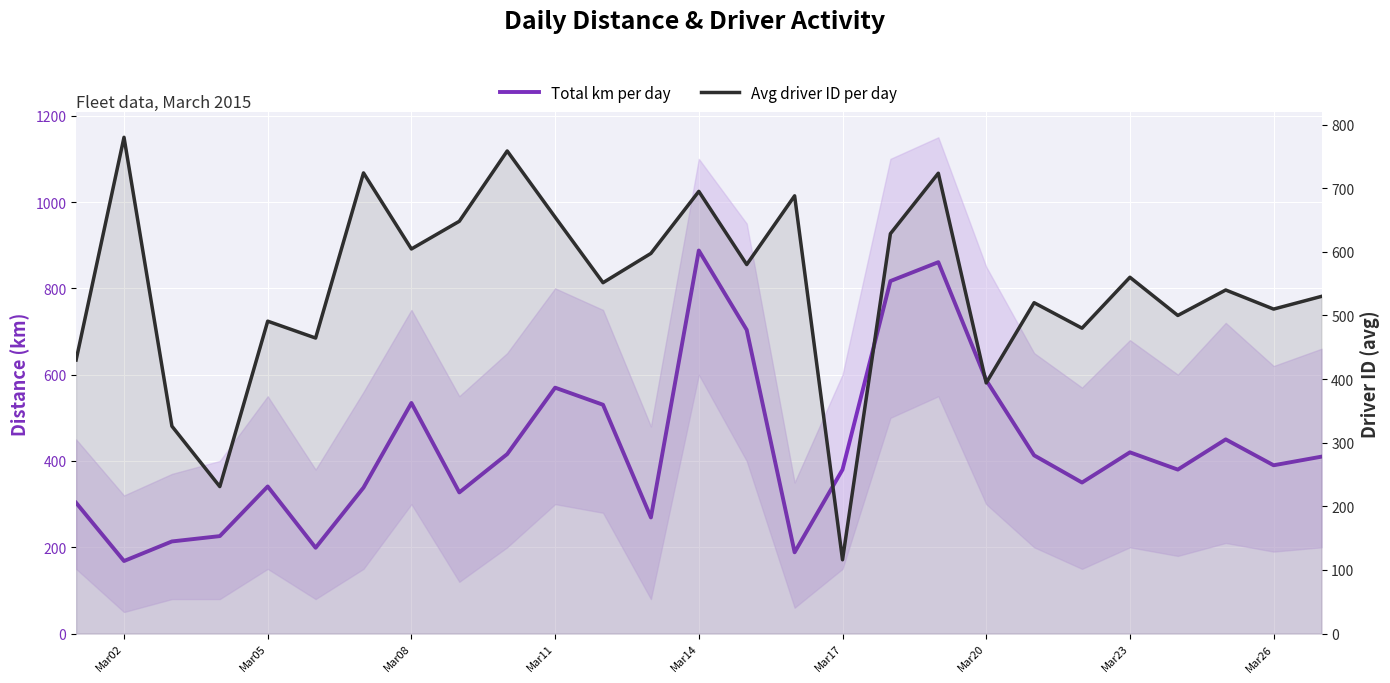

Which series ends up on top after the final intersection of Total km per day and Avg driver ID per day?

Avg driver ID per day